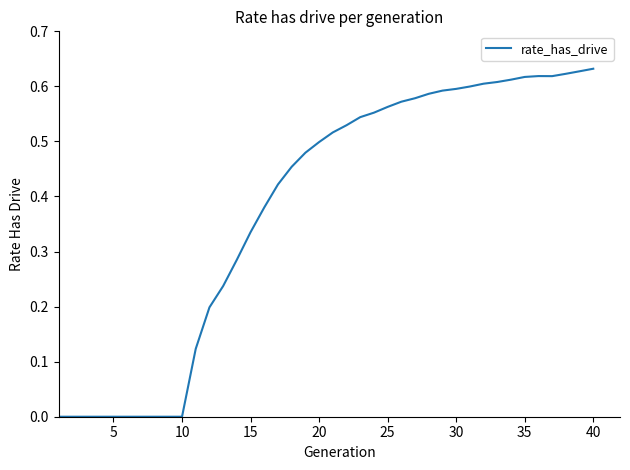

Is this an area chart (filled region under the line)?

No